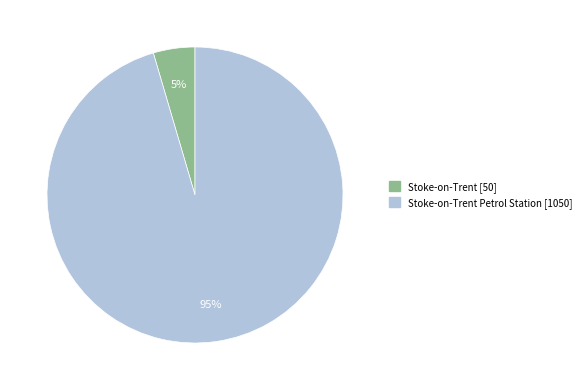

Is there a majority slice in this chart?

Yes